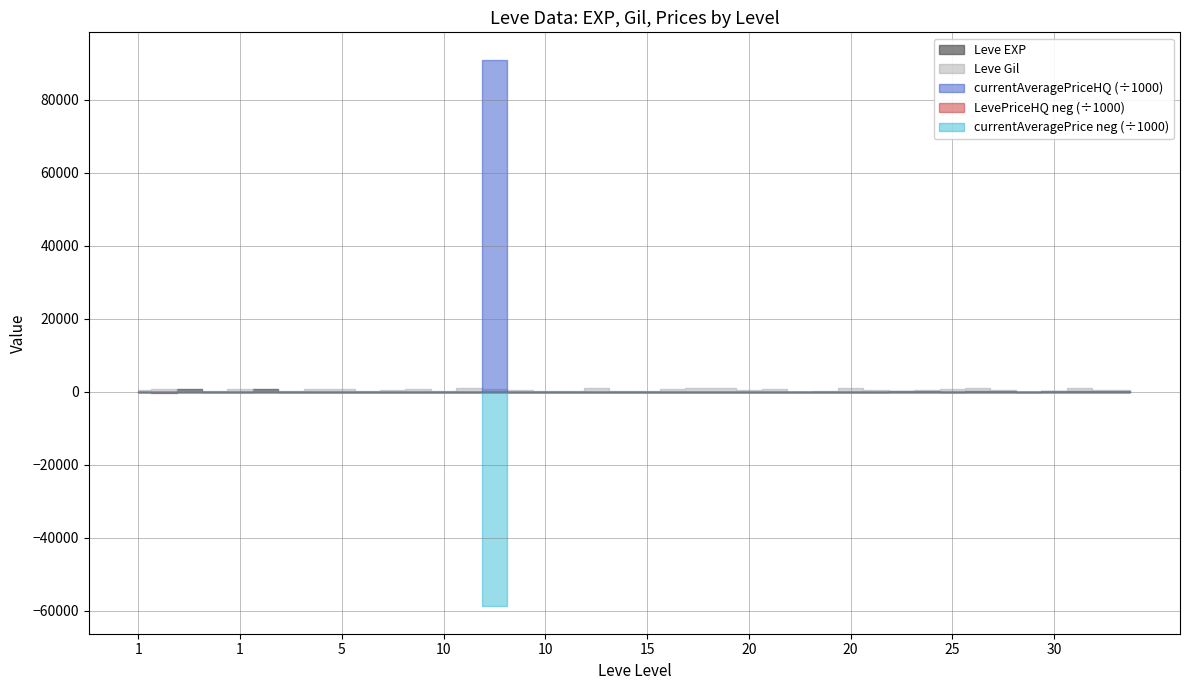

True or false: currentAveragePriceHQ and Leve Gil intersect in this chart.

True